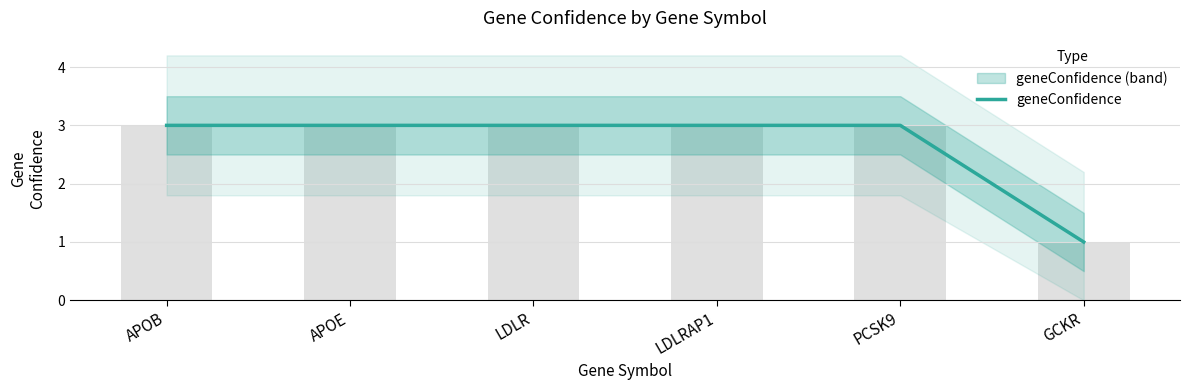

What is the label of the 4th bar from the left?

LDLRAP1